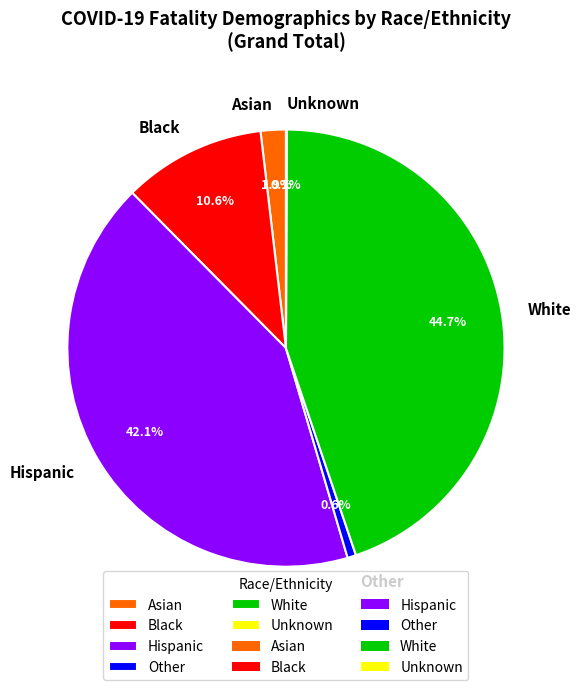

What is the ratio of the value at Black to the value at Other?

16.6